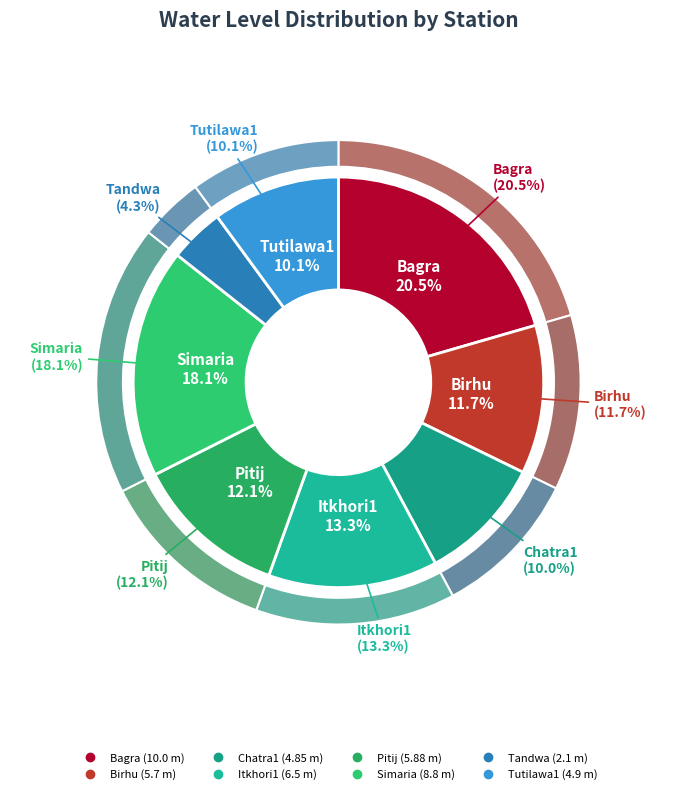

Between Tutilawa1 and Pitij, which is larger?

Pitij